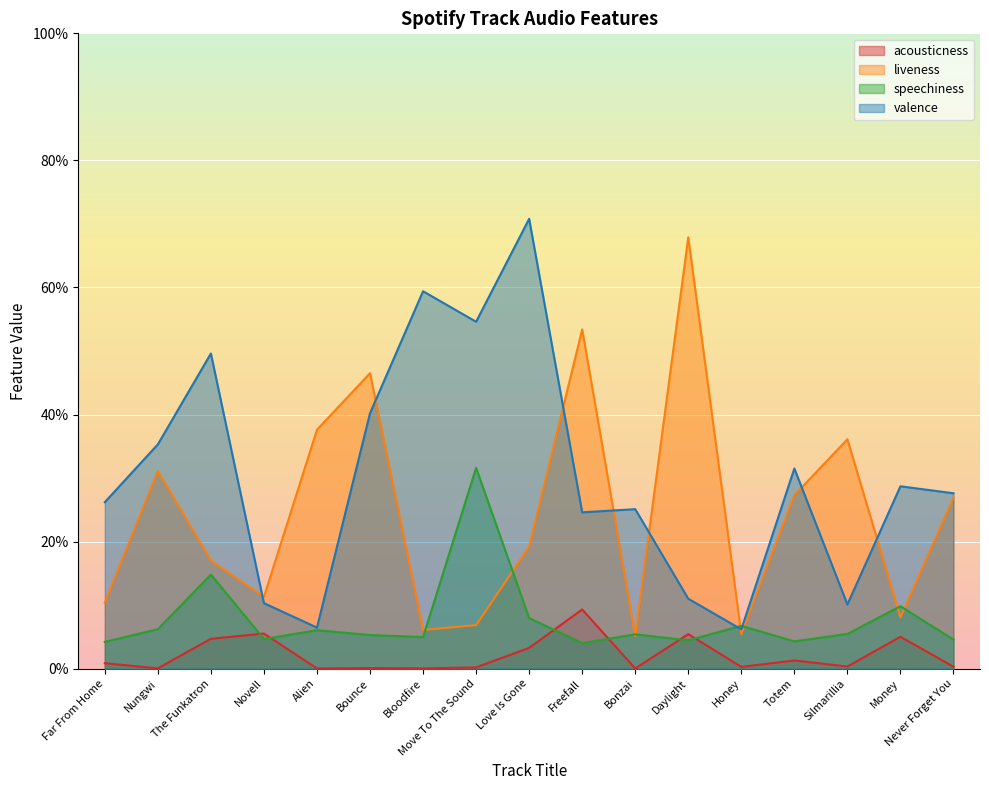

Which series ends up on top after the final intersection of valence and speechiness?

valence